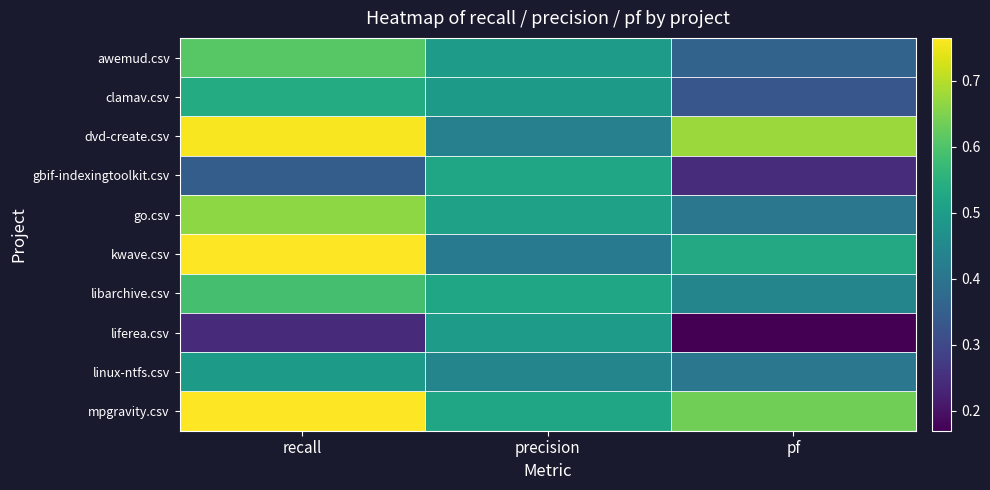

How many data points does each series have?

3